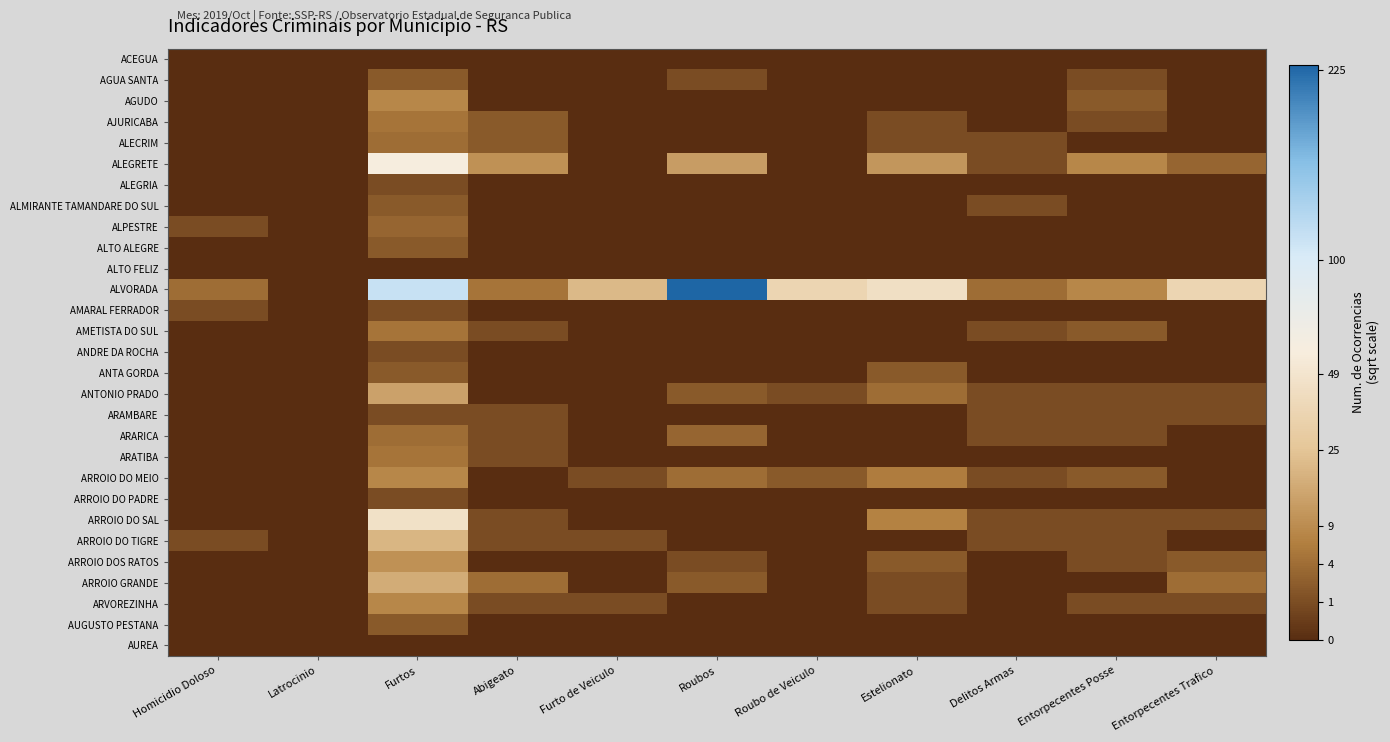

Reading left to right, transcribe all the data shown in this chart.

ACEGUA: Homicidio Doloso=0.0	Latrocinio=0.0	Furtos=0.0	Abigeato=0.0	Furto de Veiculo=0.0	Roubos=0.0	Roubo de Veiculo=0.0	Estelionato=0.0	Delitos Armas=0.0	Entorpecentes Posse=0.0	Entorpecentes Trafico=0.0
AGUA SANTA: Homicidio Doloso=0.0	Latrocinio=0.0	Furtos=1.4	Abigeato=0.0	Furto de Veiculo=0.0	Roubos=1.0	Roubo de Veiculo=0.0	Estelionato=0.0	Delitos Armas=0.0	Entorpecentes Posse=1.0	Entorpecentes Trafico=0.0
AGUDO: Homicidio Doloso=0.0	Latrocinio=0.0	Furtos=2.8	Abigeato=0.0	Furto de Veiculo=0.0	Roubos=0.0	Roubo de Veiculo=0.0	Estelionato=0.0	Delitos Armas=0.0	Entorpecentes Posse=1.4	Entorpecentes Trafico=0.0
AJURICABA: Homicidio Doloso=0.0	Latrocinio=0.0	Furtos=2.2	Abigeato=1.4	Furto de Veiculo=0.0	Roubos=0.0	Roubo de Veiculo=0.0	Estelionato=1.0	Delitos Armas=0.0	Entorpecentes Posse=1.0	Entorpecentes Trafico=0.0
ALECRIM: Homicidio Doloso=0.0	Latrocinio=0.0	Furtos=2.0	Abigeato=1.4	Furto de Veiculo=0.0	Roubos=0.0	Roubo de Veiculo=0.0	Estelionato=1.0	Delitos Armas=1.0	Entorpecentes Posse=0.0	Entorpecentes Trafico=0.0
ALEGRETE: Homicidio Doloso=0.0	Latrocinio=0.0	Furtos=7.6	Abigeato=3.2	Furto de Veiculo=0.0	Roubos=3.6	Roubo de Veiculo=0.0	Estelionato=3.3	Delitos Armas=1.0	Entorpecentes Posse=2.8	Entorpecentes Trafico=1.7
ALEGRIA: Homicidio Doloso=0.0	Latrocinio=0.0	Furtos=1.0	Abigeato=0.0	Furto de Veiculo=0.0	Roubos=0.0	Roubo de Veiculo=0.0	Estelionato=0.0	Delitos Armas=0.0	Entorpecentes Posse=0.0	Entorpecentes Trafico=0.0
ALMIRANTE TAMANDARE DO SUL: Homicidio Doloso=0.0	Latrocinio=0.0	Furtos=1.4	Abigeato=0.0	Furto de Veiculo=0.0	Roubos=0.0	Roubo de Veiculo=0.0	Estelionato=0.0	Delitos Armas=1.0	Entorpecentes Posse=0.0	Entorpecentes Trafico=0.0
ALPESTRE: Homicidio Doloso=1.0	Latrocinio=0.0	Furtos=1.7	Abigeato=0.0	Furto de Veiculo=0.0	Roubos=0.0	Roubo de Veiculo=0.0	Estelionato=0.0	Delitos Armas=0.0	Entorpecentes Posse=0.0	Entorpecentes Trafico=0.0
ALTO ALEGRE: Homicidio Doloso=0.0	Latrocinio=0.0	Furtos=1.4	Abigeato=0.0	Furto de Veiculo=0.0	Roubos=0.0	Roubo de Veiculo=0.0	Estelionato=0.0	Delitos Armas=0.0	Entorpecentes Posse=0.0	Entorpecentes Trafico=0.0
ALTO FELIZ: Homicidio Doloso=0.0	Latrocinio=0.0	Furtos=0.0	Abigeato=0.0	Furto de Veiculo=0.0	Roubos=0.0	Roubo de Veiculo=0.0	Estelionato=0.0	Delitos Armas=0.0	Entorpecentes Posse=0.0	Entorpecentes Trafico=0.0
ALVORADA: Homicidio Doloso=2.0	Latrocinio=0.0	Furtos=10.6	Abigeato=2.2	Furto de Veiculo=4.6	Roubos=15.1	Roubo de Veiculo=6.0	Estelionato=6.6	Delitos Armas=2.0	Entorpecentes Posse=2.8	Entorpecentes Trafico=6.0
AMARAL FERRADOR: Homicidio Doloso=1.0	Latrocinio=0.0	Furtos=1.0	Abigeato=0.0	Furto de Veiculo=0.0	Roubos=0.0	Roubo de Veiculo=0.0	Estelionato=0.0	Delitos Armas=0.0	Entorpecentes Posse=0.0	Entorpecentes Trafico=0.0
AMETISTA DO SUL: Homicidio Doloso=0.0	Latrocinio=0.0	Furtos=2.2	Abigeato=1.0	Furto de Veiculo=0.0	Roubos=0.0	Roubo de Veiculo=0.0	Estelionato=0.0	Delitos Armas=1.0	Entorpecentes Posse=1.4	Entorpecentes Trafico=0.0
ANDRE DA ROCHA: Homicidio Doloso=0.0	Latrocinio=0.0	Furtos=1.0	Abigeato=0.0	Furto de Veiculo=0.0	Roubos=0.0	Roubo de Veiculo=0.0	Estelionato=0.0	Delitos Armas=0.0	Entorpecentes Posse=0.0	Entorpecentes Trafico=0.0
ANTA GORDA: Homicidio Doloso=0.0	Latrocinio=0.0	Furtos=1.4	Abigeato=0.0	Furto de Veiculo=0.0	Roubos=0.0	Roubo de Veiculo=0.0	Estelionato=1.4	Delitos Armas=0.0	Entorpecentes Posse=0.0	Entorpecentes Trafico=0.0
ANTONIO PRADO: Homicidio Doloso=0.0	Latrocinio=0.0	Furtos=3.7	Abigeato=0.0	Furto de Veiculo=0.0	Roubos=1.4	Roubo de Veiculo=1.0	Estelionato=2.0	Delitos Armas=1.0	Entorpecentes Posse=1.0	Entorpecentes Trafico=1.0
ARAMBARE: Homicidio Doloso=0.0	Latrocinio=0.0	Furtos=1.0	Abigeato=1.0	Furto de Veiculo=0.0	Roubos=0.0	Roubo de Veiculo=0.0	Estelionato=0.0	Delitos Armas=1.0	Entorpecentes Posse=1.0	Entorpecentes Trafico=1.0
ARARICA: Homicidio Doloso=0.0	Latrocinio=0.0	Furtos=2.0	Abigeato=1.0	Furto de Veiculo=0.0	Roubos=1.7	Roubo de Veiculo=0.0	Estelionato=0.0	Delitos Armas=1.0	Entorpecentes Posse=1.0	Entorpecentes Trafico=0.0
ARATIBA: Homicidio Doloso=0.0	Latrocinio=0.0	Furtos=2.2	Abigeato=1.0	Furto de Veiculo=0.0	Roubos=0.0	Roubo de Veiculo=0.0	Estelionato=0.0	Delitos Armas=0.0	Entorpecentes Posse=0.0	Entorpecentes Trafico=0.0
ARROIO DO MEIO: Homicidio Doloso=0.0	Latrocinio=0.0	Furtos=2.8	Abigeato=0.0	Furto de Veiculo=1.0	Roubos=2.0	Roubo de Veiculo=1.4	Estelionato=2.4	Delitos Armas=1.0	Entorpecentes Posse=1.4	Entorpecentes Trafico=0.0
ARROIO DO PADRE: Homicidio Doloso=0.0	Latrocinio=0.0	Furtos=1.0	Abigeato=0.0	Furto de Veiculo=0.0	Roubos=0.0	Roubo de Veiculo=0.0	Estelionato=0.0	Delitos Armas=0.0	Entorpecentes Posse=0.0	Entorpecentes Trafico=0.0
ARROIO DO SAL: Homicidio Doloso=0.0	Latrocinio=0.0	Furtos=6.8	Abigeato=1.0	Furto de Veiculo=0.0	Roubos=0.0	Roubo de Veiculo=0.0	Estelionato=2.6	Delitos Armas=1.0	Entorpecentes Posse=1.0	Entorpecentes Trafico=1.0
ARROIO DO TIGRE: Homicidio Doloso=1.0	Latrocinio=0.0	Furtos=4.5	Abigeato=1.0	Furto de Veiculo=1.0	Roubos=0.0	Roubo de Veiculo=0.0	Estelionato=0.0	Delitos Armas=1.0	Entorpecentes Posse=1.0	Entorpecentes Trafico=0.0
ARROIO DOS RATOS: Homicidio Doloso=0.0	Latrocinio=0.0	Furtos=3.2	Abigeato=0.0	Furto de Veiculo=0.0	Roubos=1.0	Roubo de Veiculo=0.0	Estelionato=1.4	Delitos Armas=0.0	Entorpecentes Posse=1.0	Entorpecentes Trafico=1.4
ARROIO GRANDE: Homicidio Doloso=0.0	Latrocinio=0.0	Furtos=4.1	Abigeato=2.0	Furto de Veiculo=0.0	Roubos=1.4	Roubo de Veiculo=0.0	Estelionato=1.0	Delitos Armas=0.0	Entorpecentes Posse=0.0	Entorpecentes Trafico=2.0
ARVOREZINHA: Homicidio Doloso=0.0	Latrocinio=0.0	Furtos=2.8	Abigeato=1.0	Furto de Veiculo=1.0	Roubos=0.0	Roubo de Veiculo=0.0	Estelionato=1.0	Delitos Armas=0.0	Entorpecentes Posse=1.0	Entorpecentes Trafico=1.0
AUGUSTO PESTANA: Homicidio Doloso=0.0	Latrocinio=0.0	Furtos=1.4	Abigeato=0.0	Furto de Veiculo=0.0	Roubos=0.0	Roubo de Veiculo=0.0	Estelionato=0.0	Delitos Armas=0.0	Entorpecentes Posse=0.0	Entorpecentes Trafico=0.0
AUREA: Homicidio Doloso=0.0	Latrocinio=0.0	Furtos=0.0	Abigeato=0.0	Furto de Veiculo=0.0	Roubos=0.0	Roubo de Veiculo=0.0	Estelionato=0.0	Delitos Armas=0.0	Entorpecentes Posse=0.0	Entorpecentes Trafico=0.0